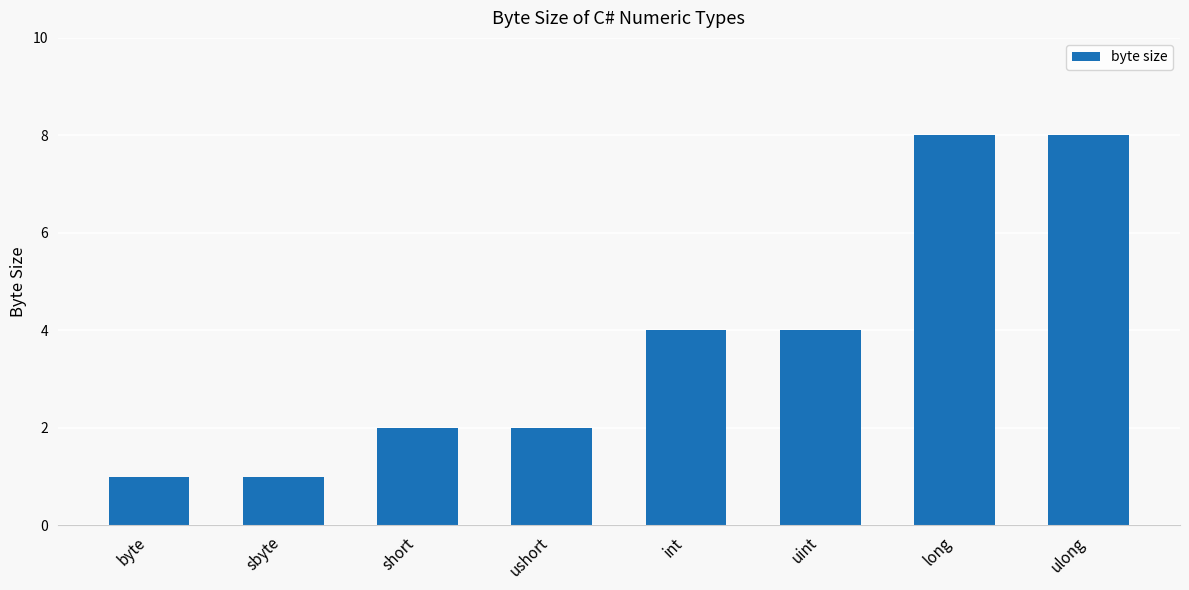

What is the ratio of the value at sbyte to the value at byte?

1.0